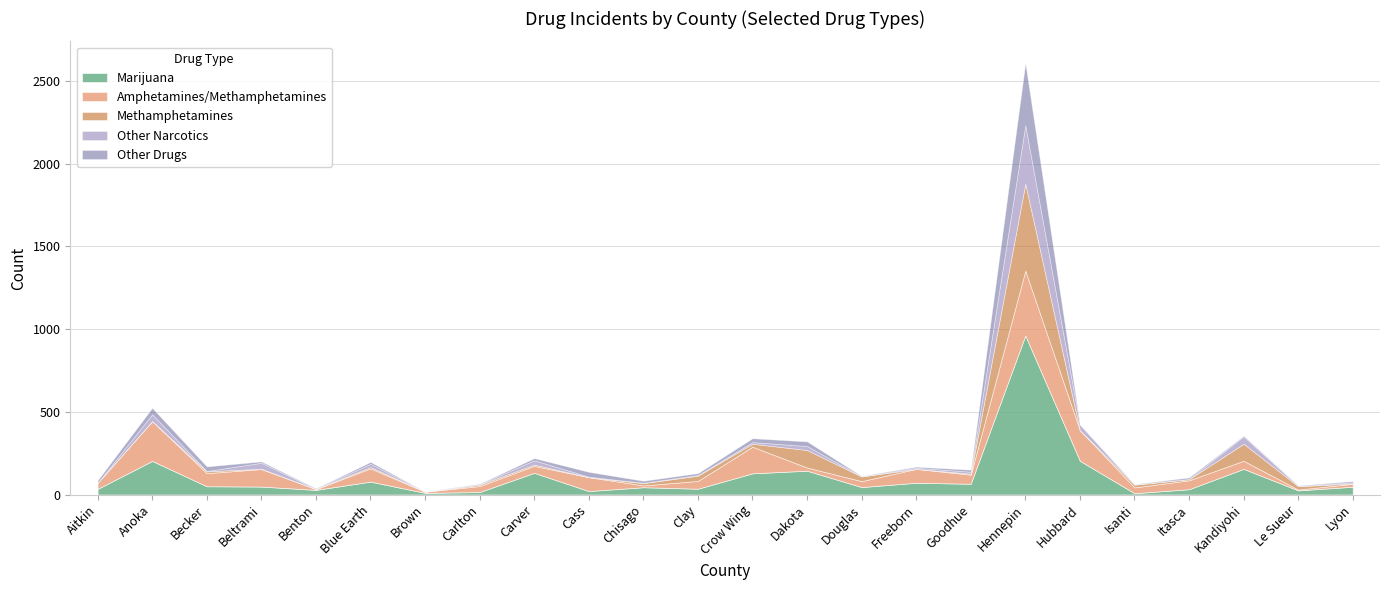

Where does the Other Drugs series first go above 11?

Aitkin